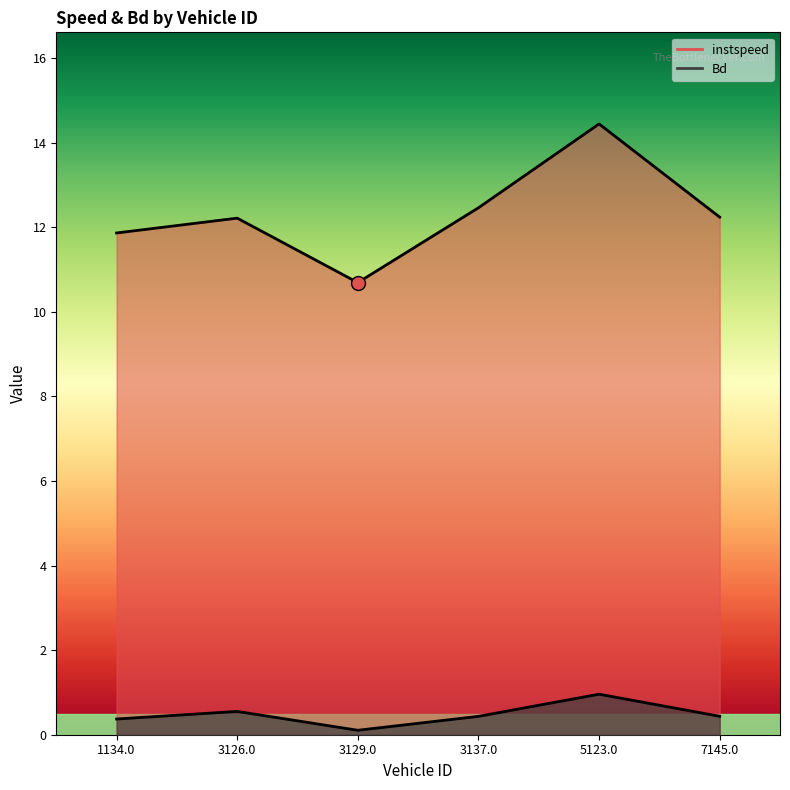

The value of instspeed at 3126.0 is 3.1. True or false?

False